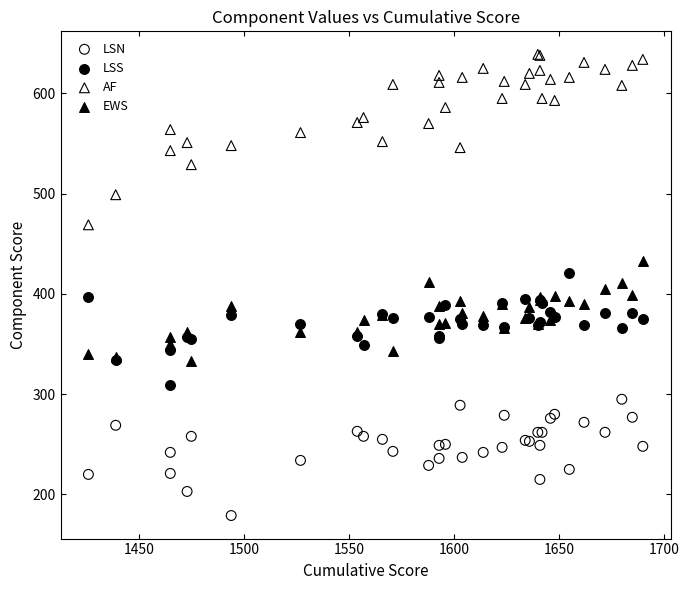

Which series contains the lowest Y value?

LSN